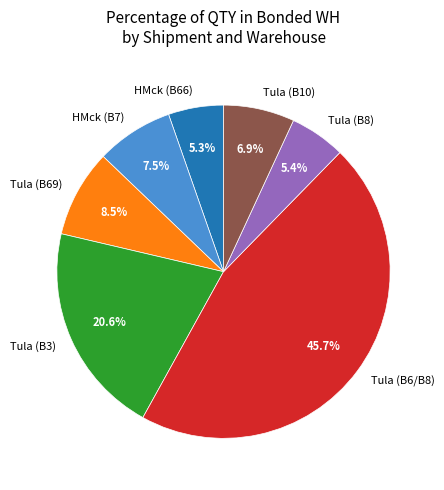

Which has a higher value, HMck (B7) or Tula (B3)?

Tula (B3)